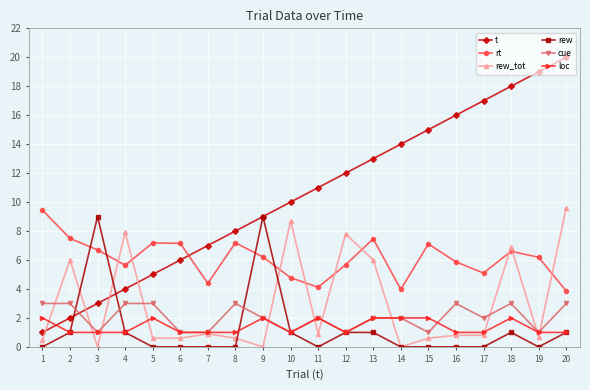

What is the maximum value shown in the chart?

20.0